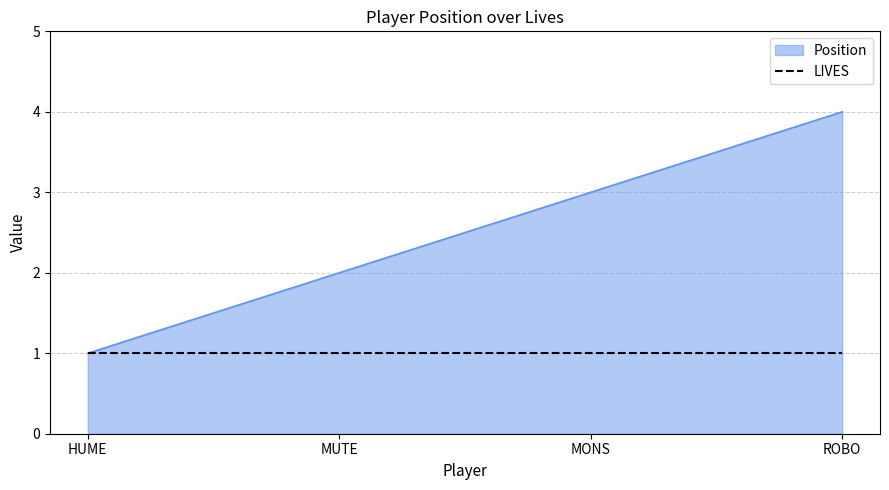

Count the number of categories in the chart.

4